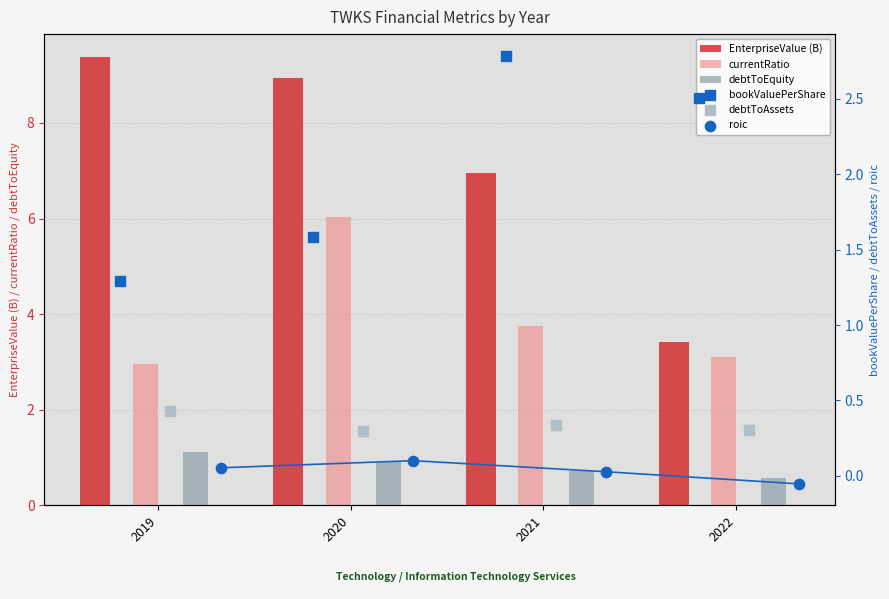

Which series has the widest spread of Y values?

EnterpriseValue (B)